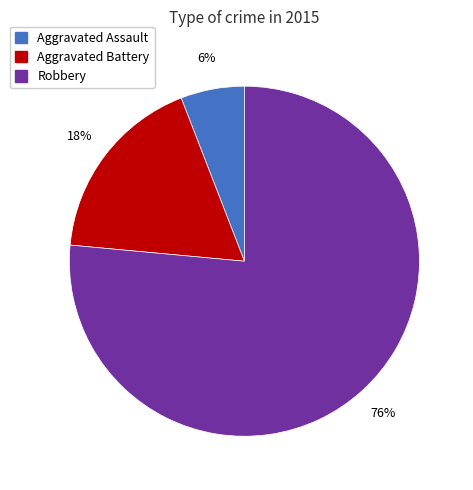

Does Aggravated Battery account for over 50% of the chart?

No